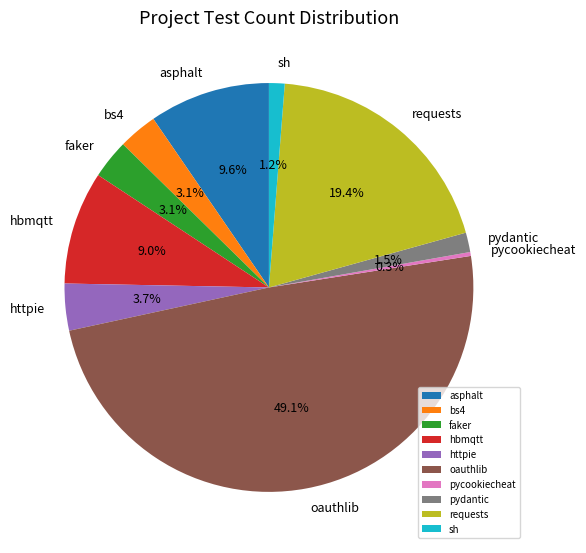

To the nearest percent, what is the difference between the httpie and sh slice percentages?

2%